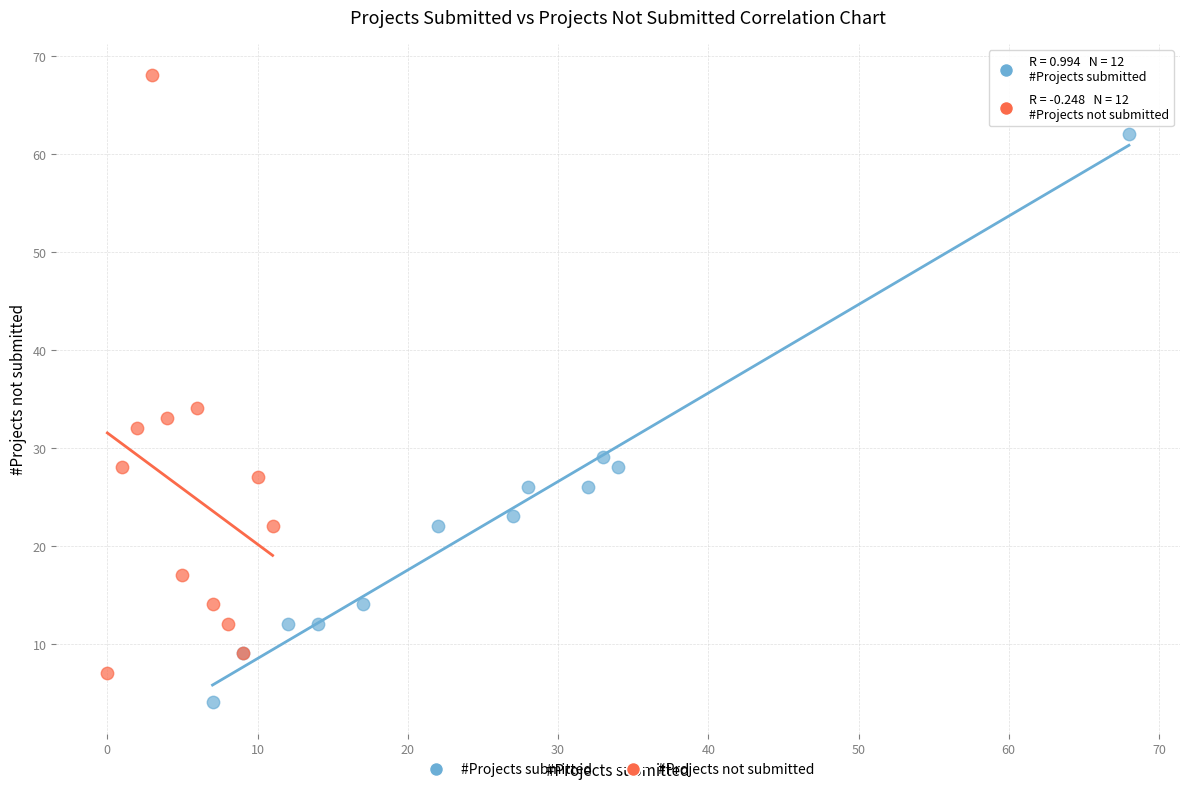

Which series reaches the maximum Y coordinate?

#Projects not submitted